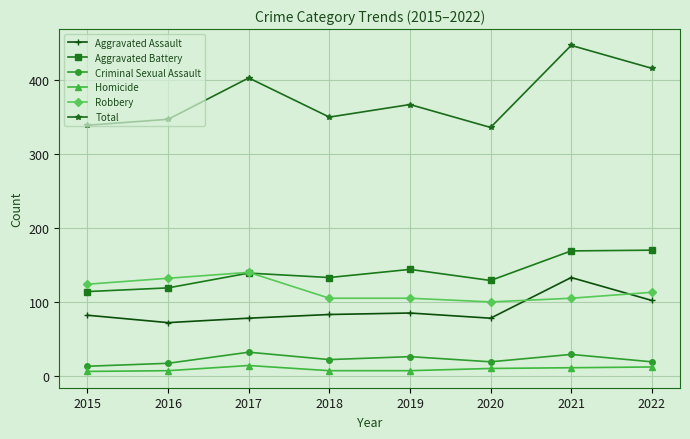

True or false: Aggravated Assault has a value of 82 at 2015.

True